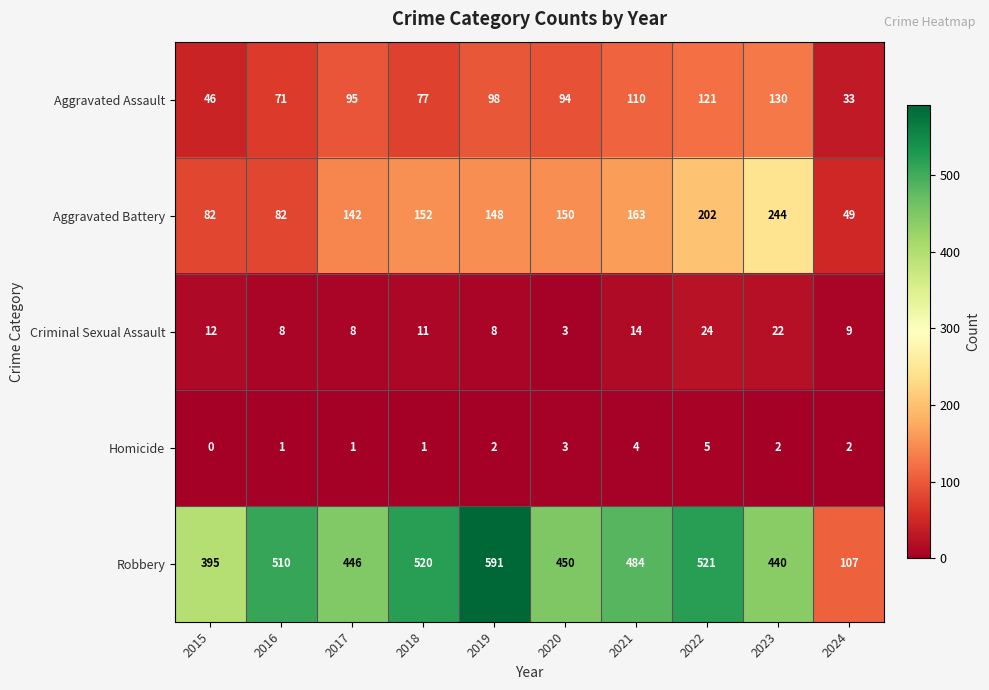

Which series has the widest spread of values?

Robbery